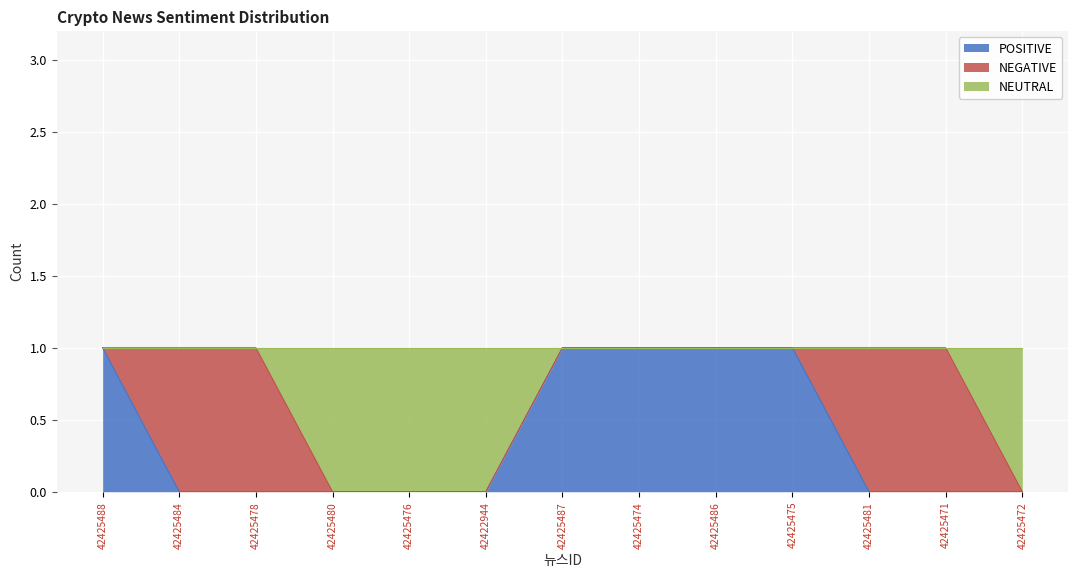

The POSITIVE series shows 1 at 42425471. True or false?

False